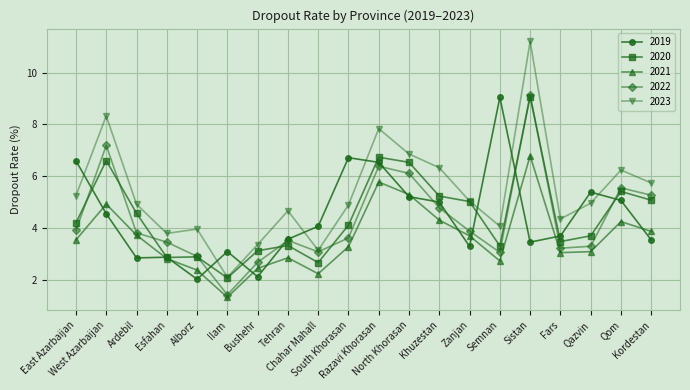

True or false: 2023 and 2021 cross at least once.

False